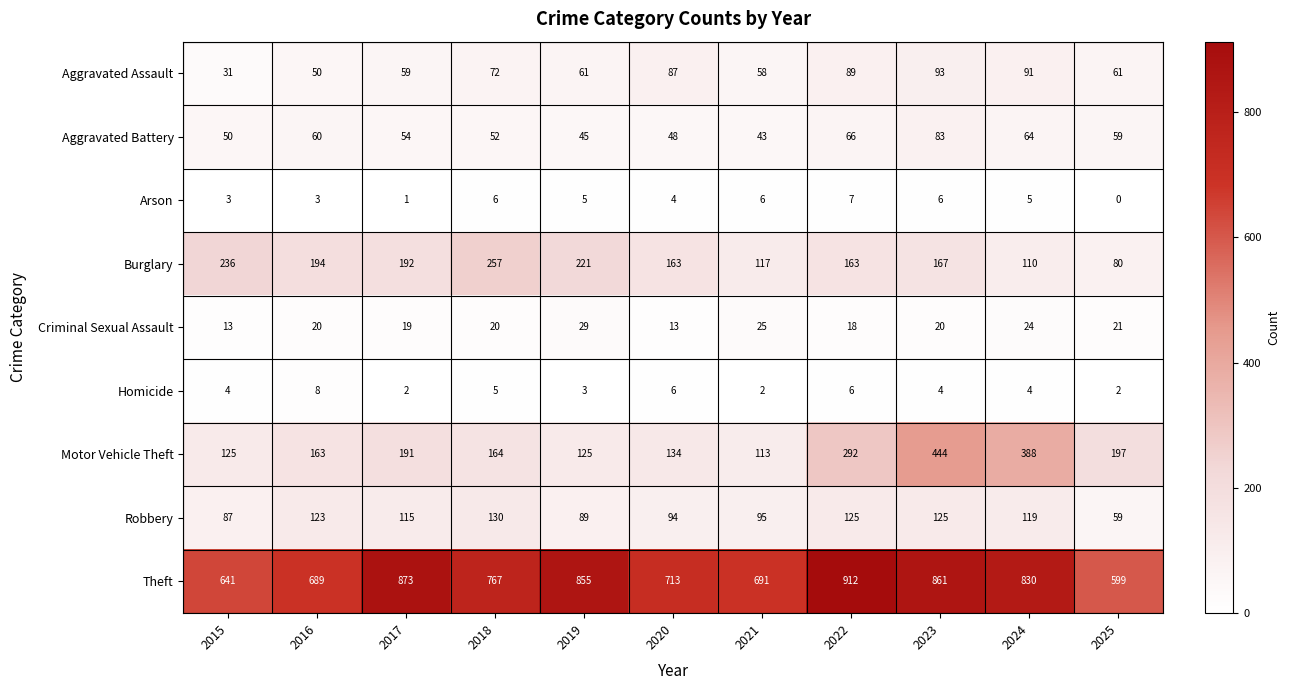

What is the sum of the Aggravated Battery values at 2022 and 2025?

125